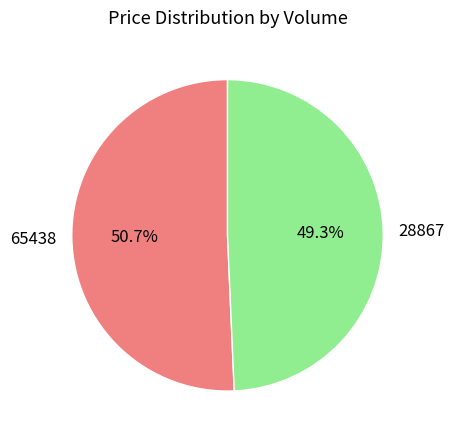

Is there a majority slice in this chart?

Yes